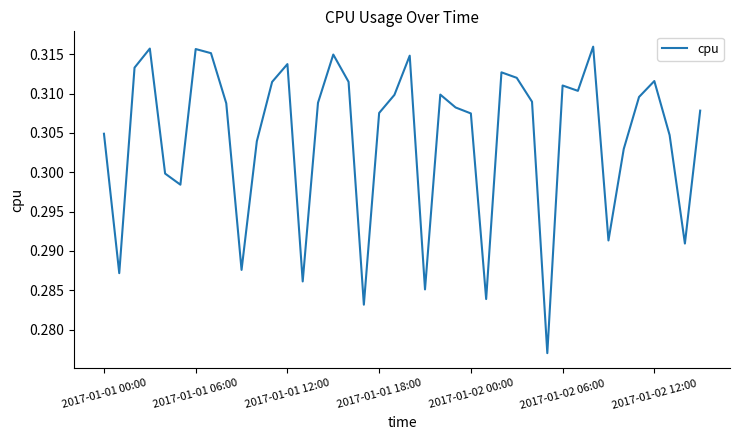

Reading left to right, transcribe all the data shown in this chart.

0.3	0.3	0.3	0.3	0.3	0.3	0.3	0.3	0.3	0.3	0.3	0.3	0.3	0.3	0.3	0.3	0.3	0.3	0.3	0.3	0.3	0.3	0.3	0.3	0.3	0.3	0.3	0.3	0.3	0.3	0.3	0.3	0.3	0.3	0.3	0.3	0.3	0.3	0.3	0.3